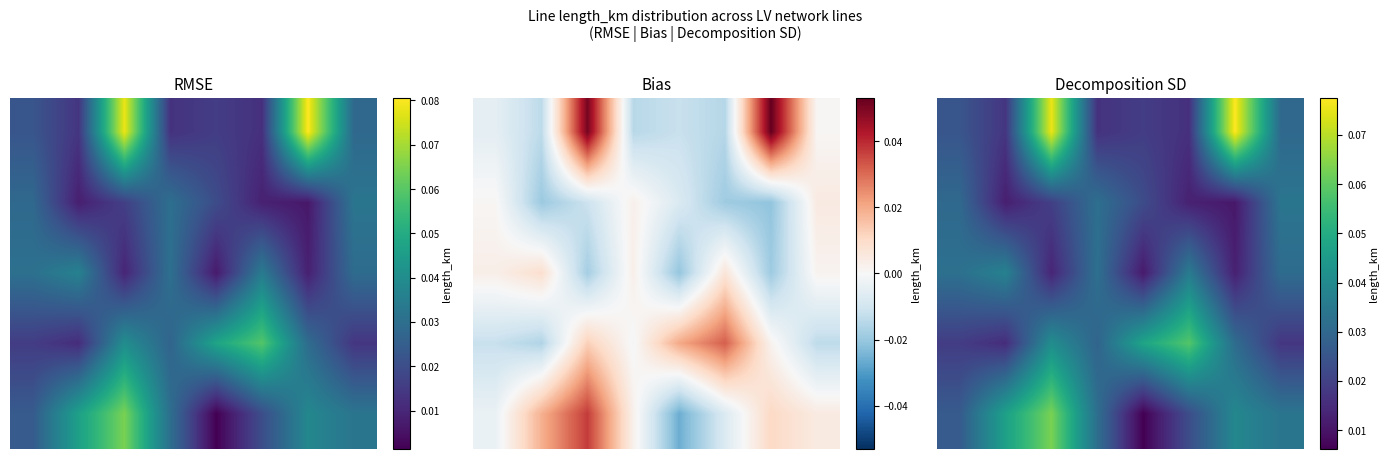

Is the value of 3 at 7 greater than the value of 1 at 1?

Yes